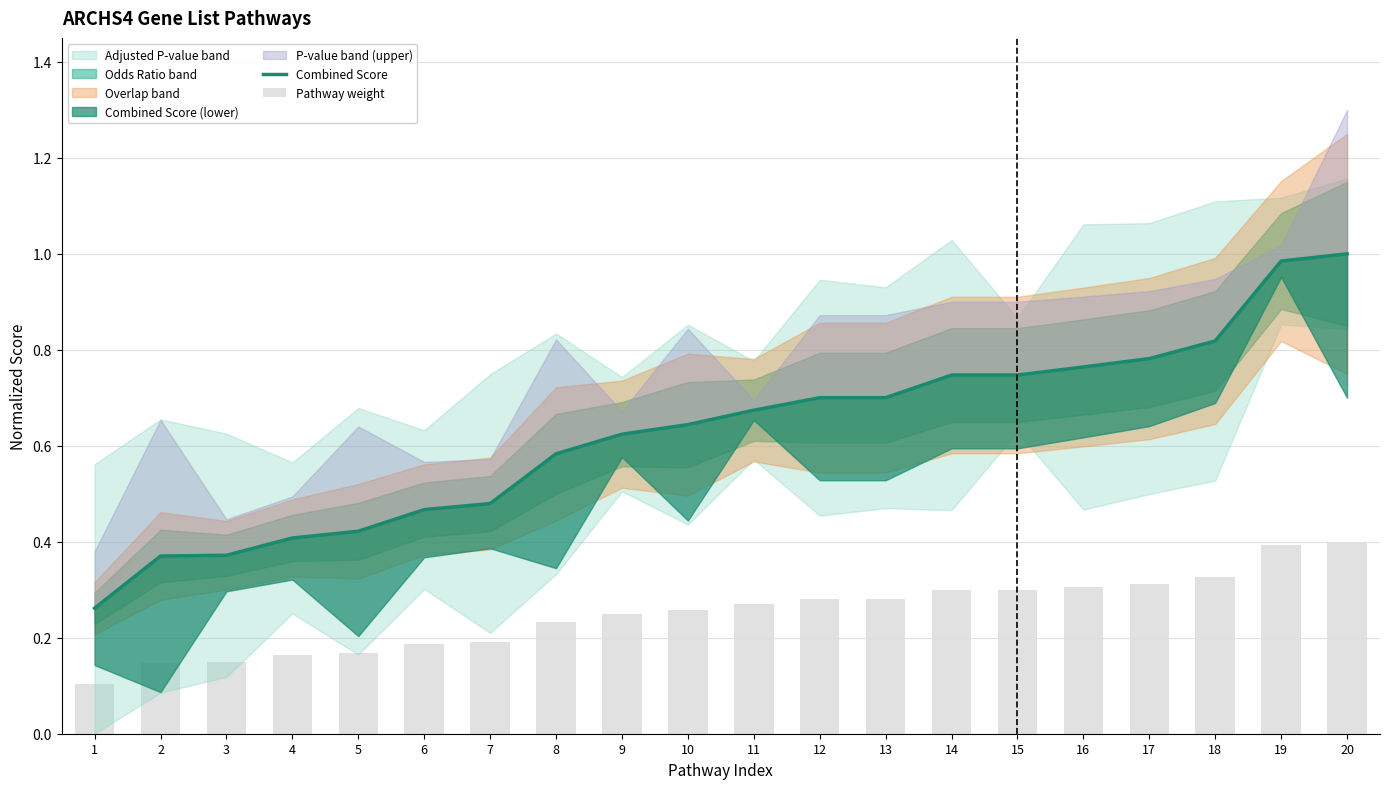

Reading right to left, what are all the values shown in this chart?

Combined Score: 1.0	1.0	0.8	0.8	0.8	0.7	0.7	0.7	0.7	0.7	0.6	0.6	0.6	0.5	0.5	0.4	0.4	0.4	0.4	0.3
Pathway weight: 0.4	0.4	0.3	0.3	0.3	0.3	0.3	0.3	0.3	0.3	0.3	0.2	0.2	0.2	0.2	0.2	0.2	0.1	0.1	0.1